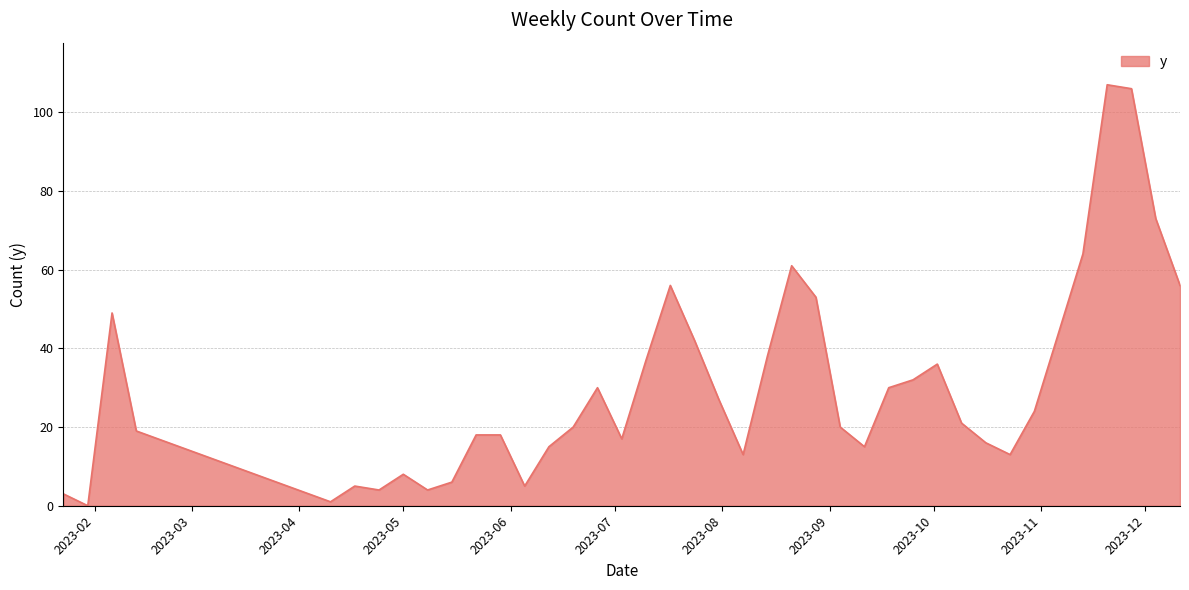

What is the difference between the maximum and minimum values?

107